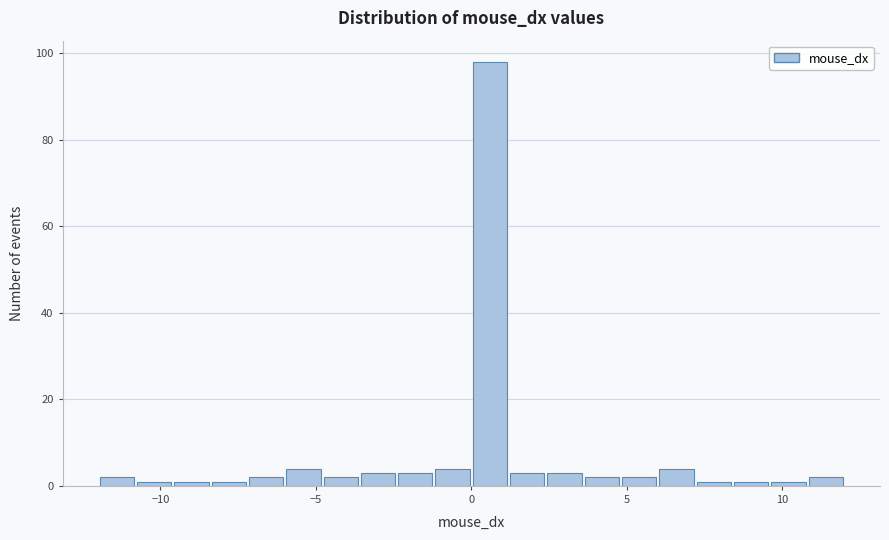

Around what value on the x-axis is the tallest bar? Give the approximate position of its centre, as read against the axis.

0.5